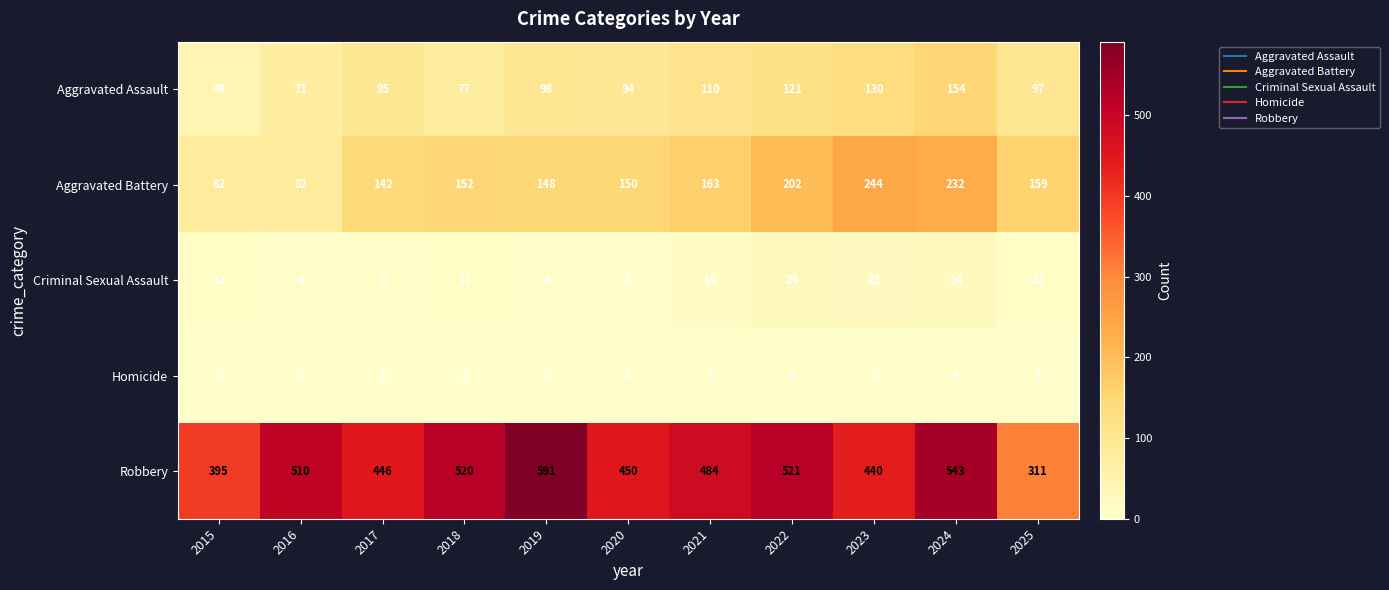

What is the sum of all Homicide values?

28